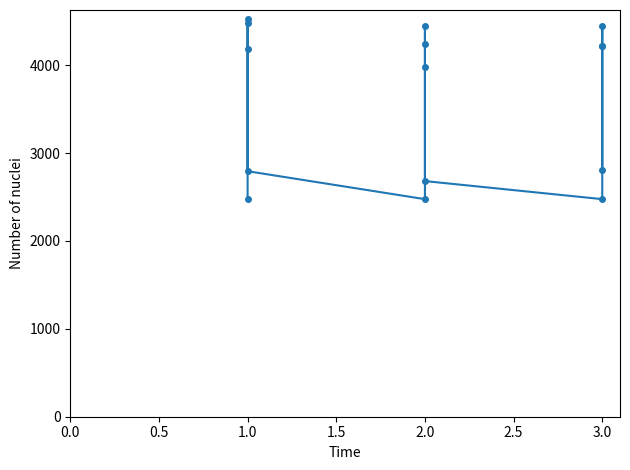

Reading right to left, what are all the values shown in this chart?

2809.0	4219.4	4444.4	4219.4	2475.2	2681.0	3984.1	4444.4	4237.3	2475.2	2793.3	4184.1	4524.9	4484.3	2481.4